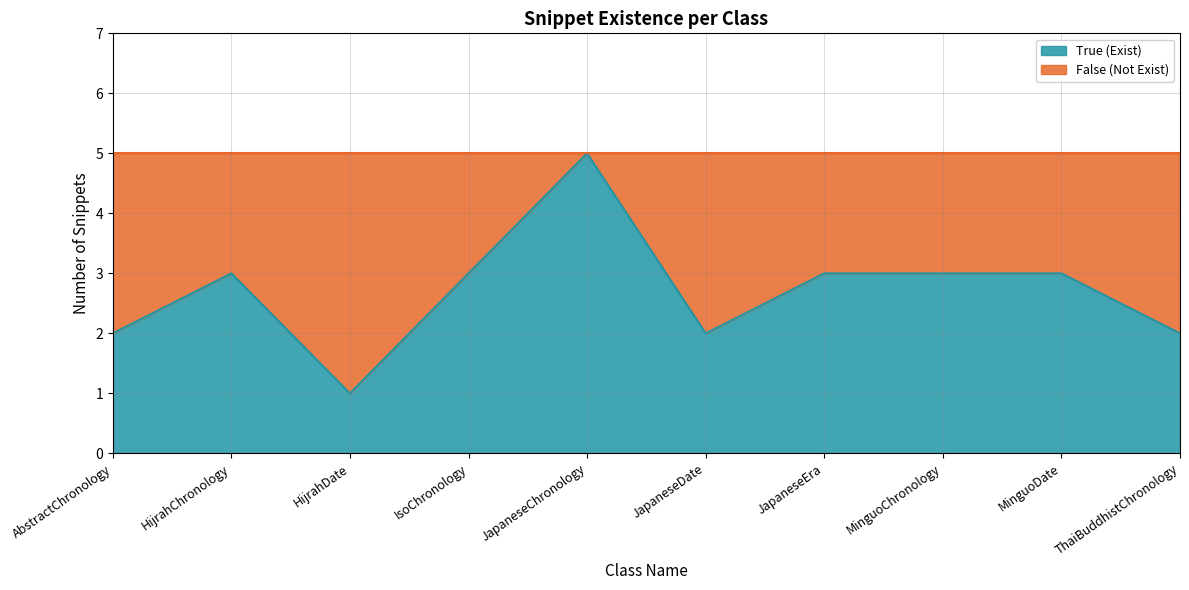

Reading right to left, transcribe all the data shown in this chart.

2	3	3	3	2	5	3	1	3	2